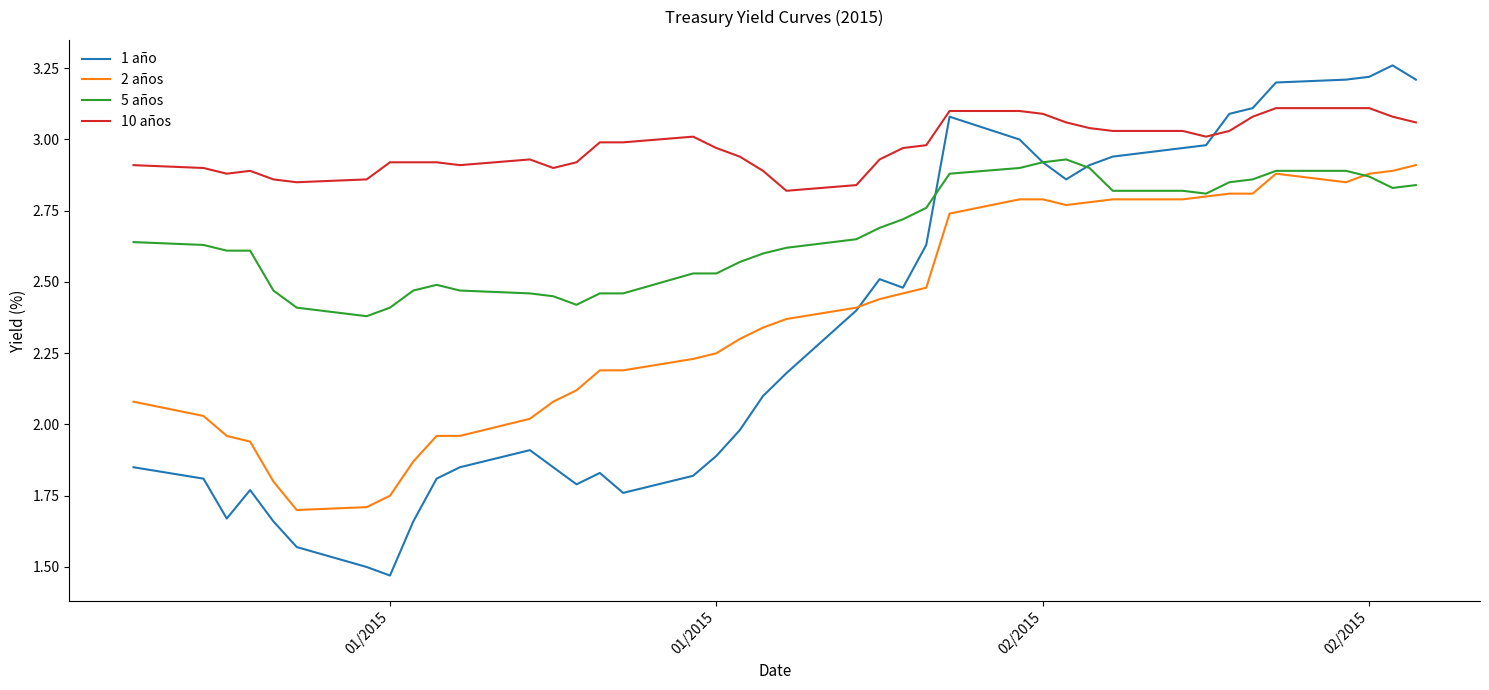

How many lines are shown in the chart?

4